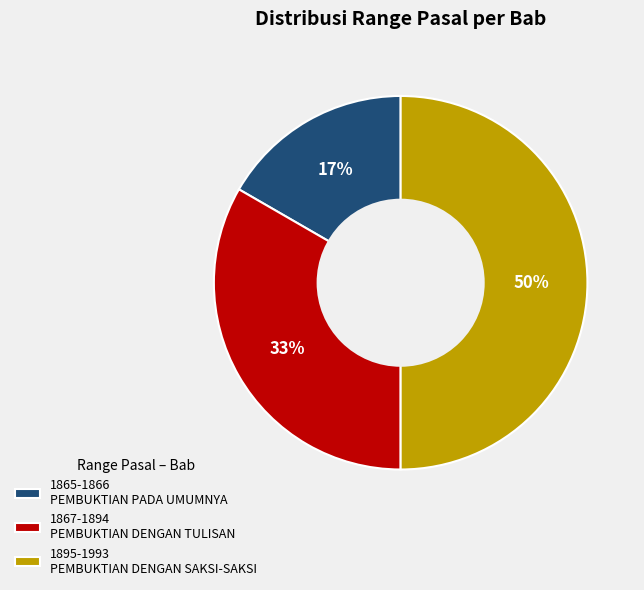

Do 1895-1993 and 1865-1866 together represent more than half of the pie?

Yes